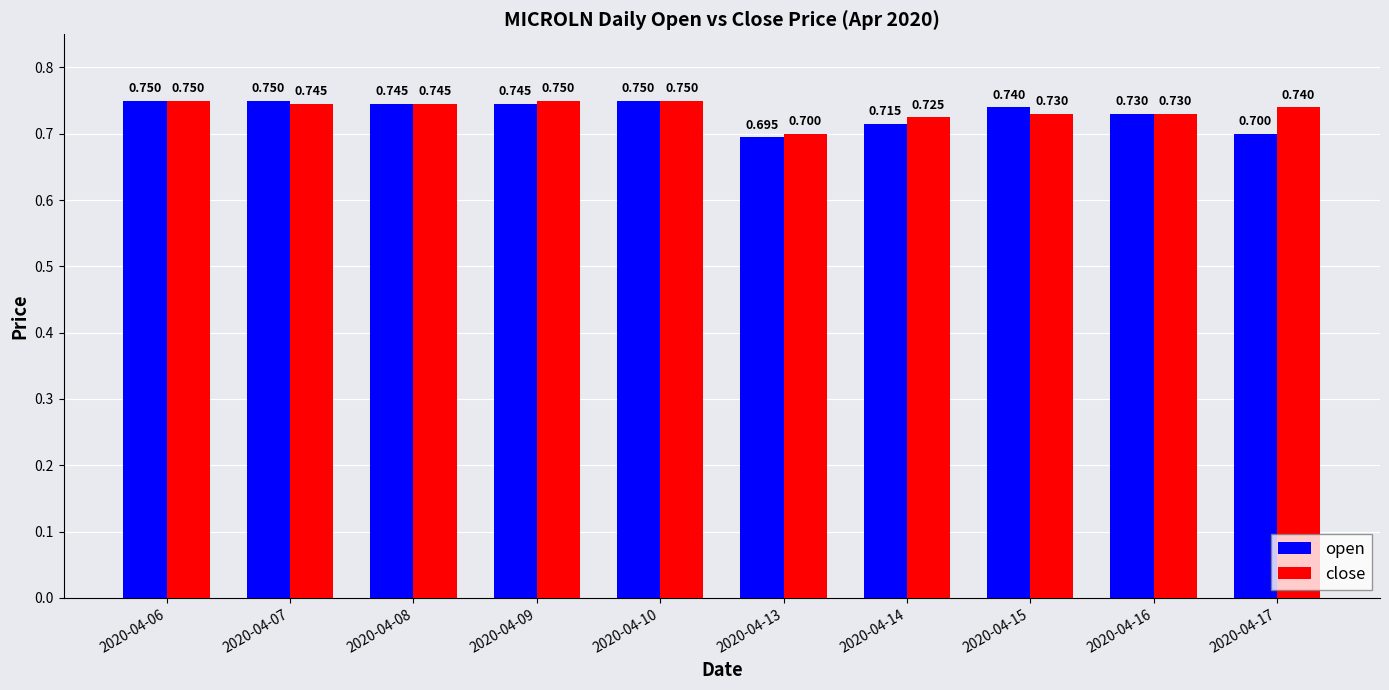

Between 2020-04-09 and 2020-04-14, which series saw the biggest shift?

open